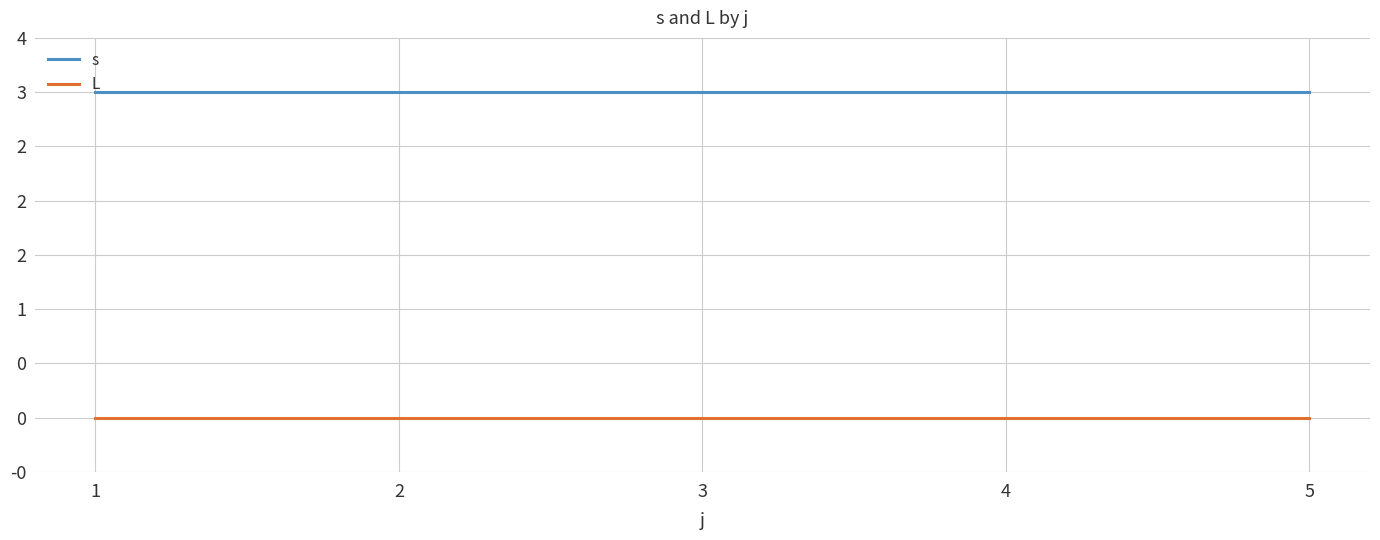

What is the value of the s point at the 5th from the left?

3